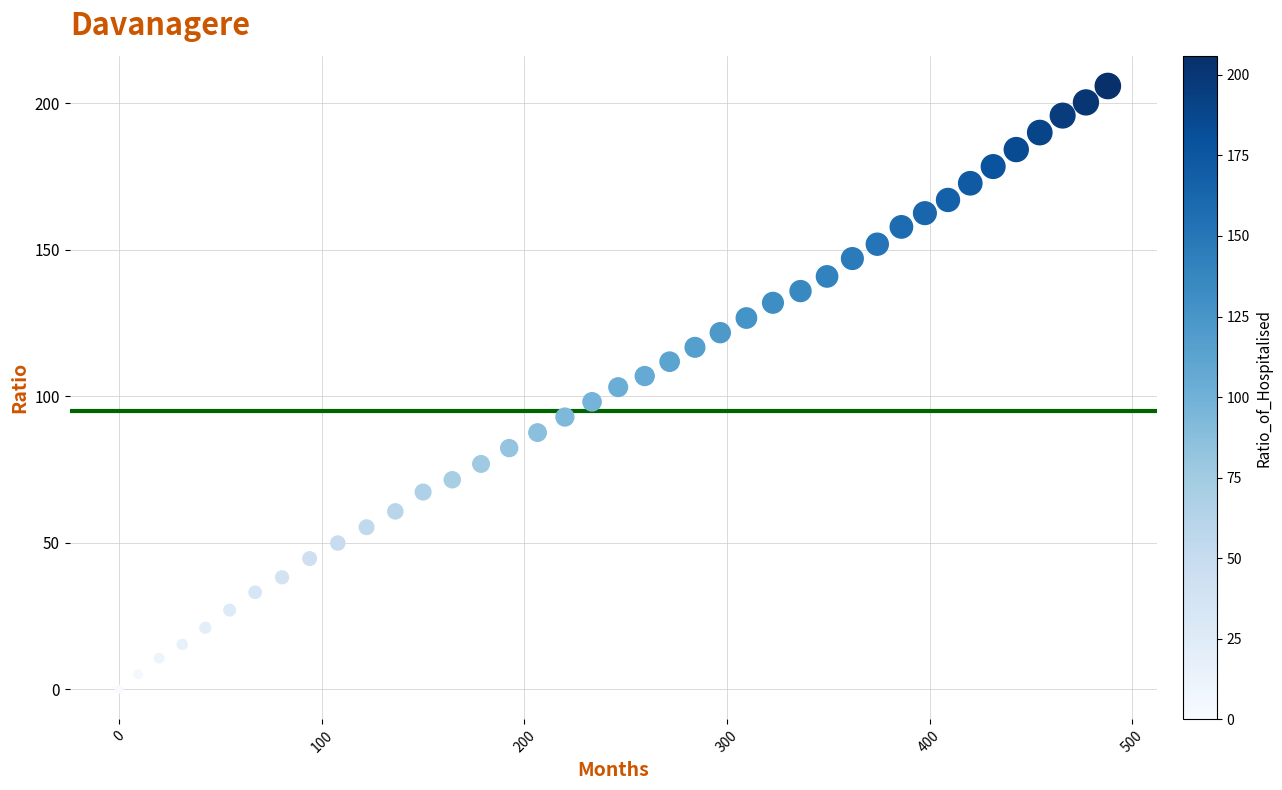

What is the range of X values (max minus min)?

488.0